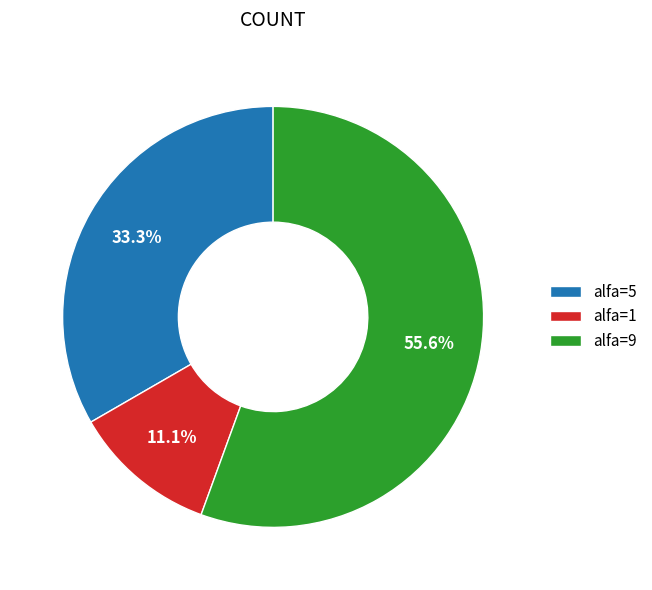

Which slice is the largest?

alfa=9